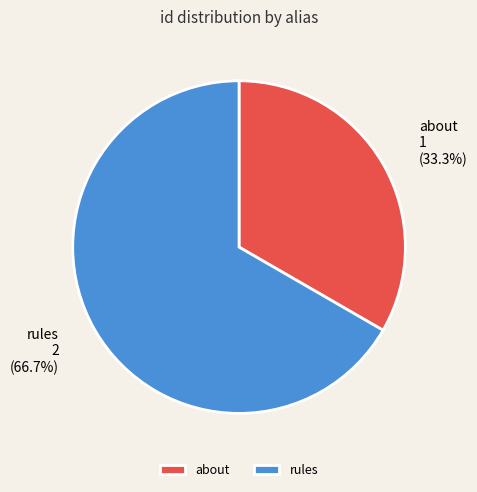

What percentage is the rules slice, to the nearest percent?

67%